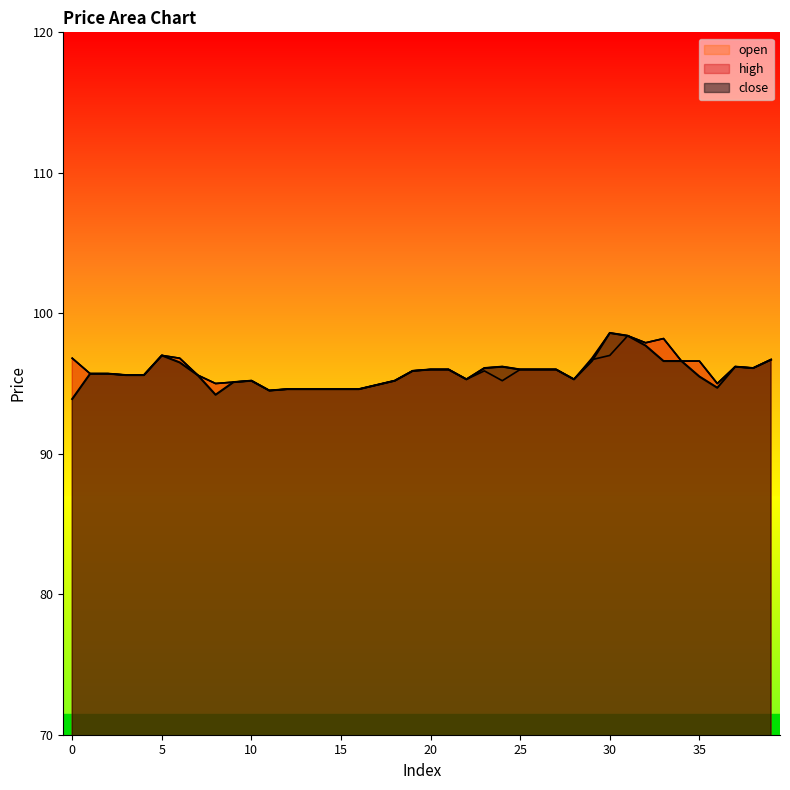

What is the value of the open point at the 2nd from the left?

95.7